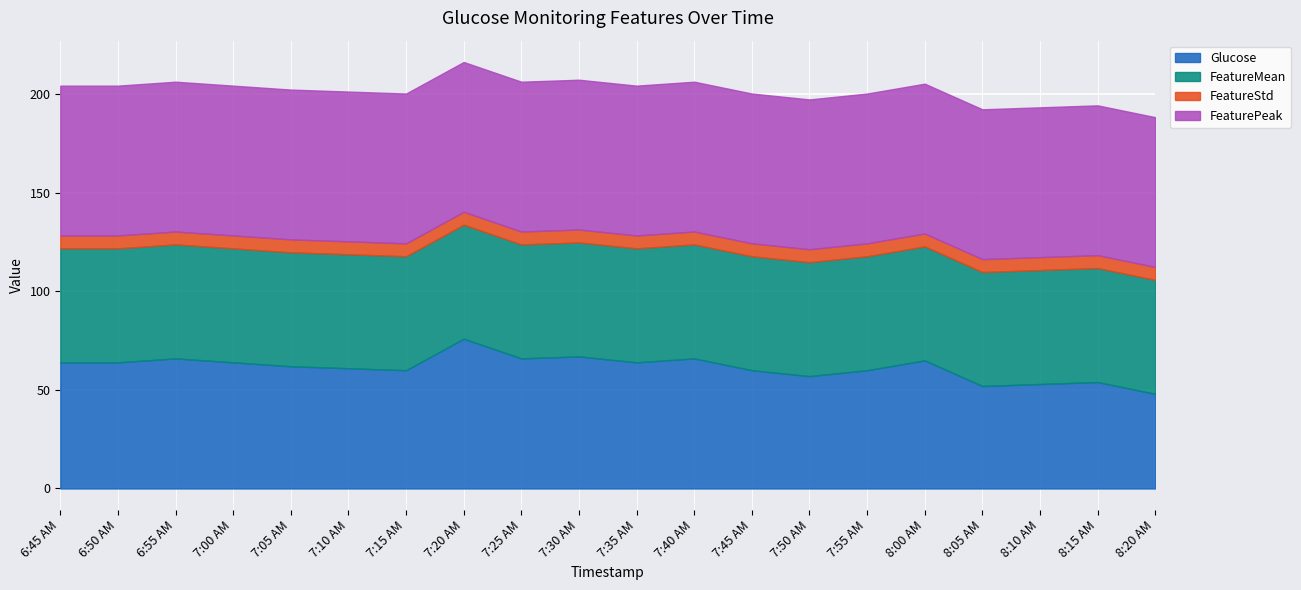

Where do Glucose and FeatureMean first cross each other?

7:45 AM and 7:50 AM